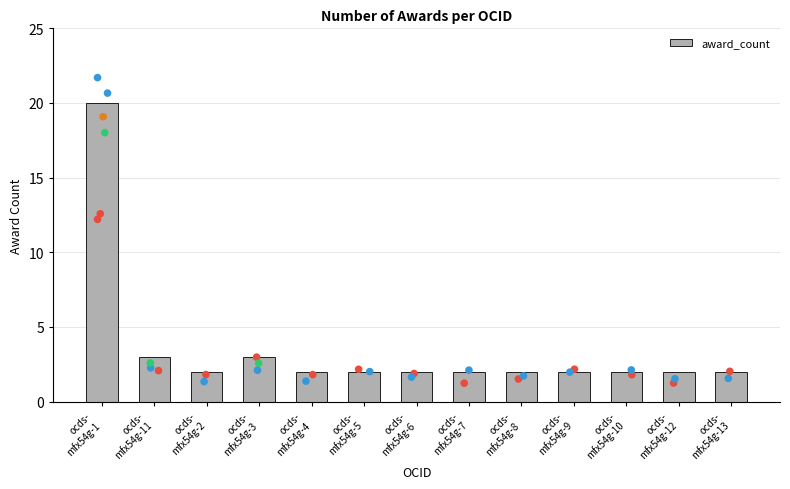

Which has a higher value, ocds-
mfx54g-7 or ocds-
mfx54g-8?

ocds-
mfx54g-7